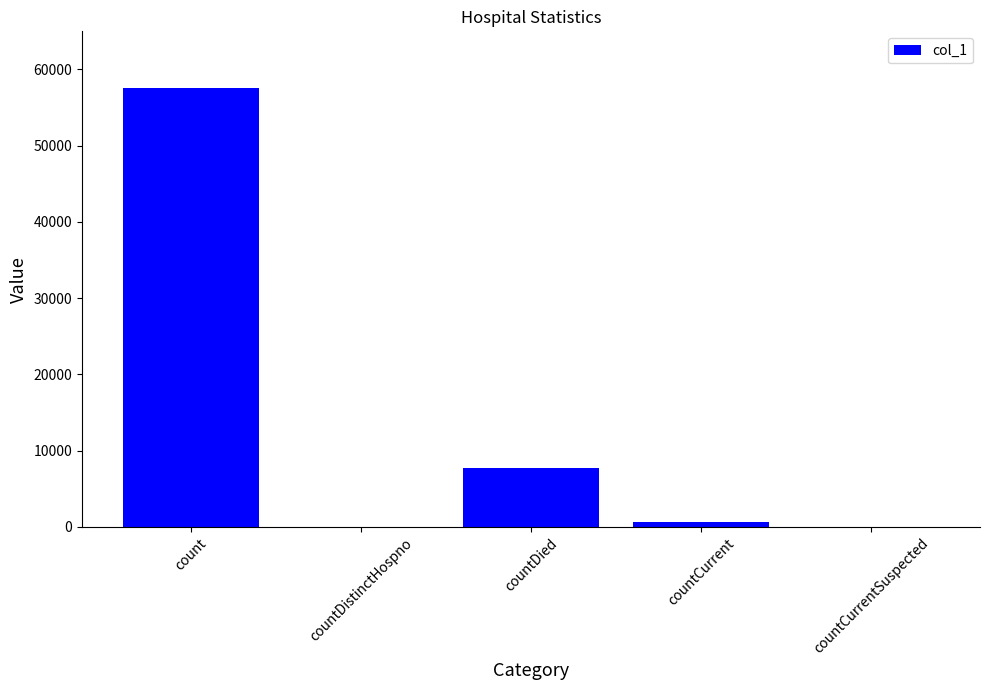

Reading right to left, list all the values displayed in this chart.

countCurrentSuspected=0	countCurrent=603	countDied=7752	countDistinctHospno=0	count=57587